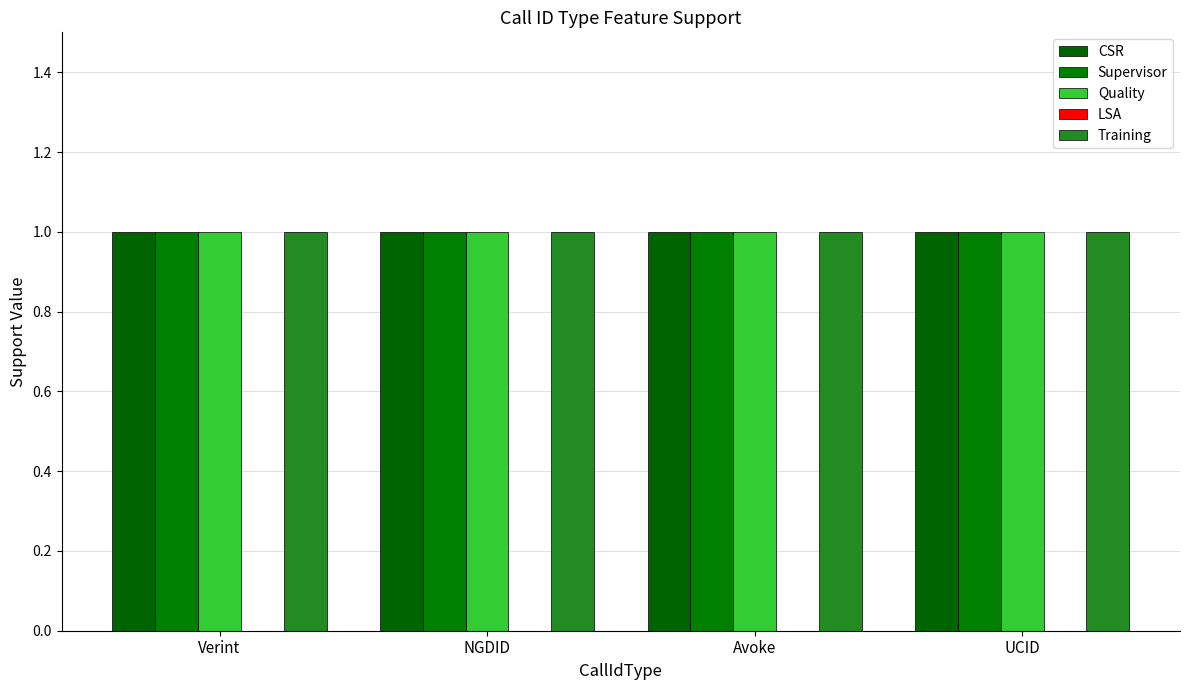

At how many categories does at least one series exceed 0?

4